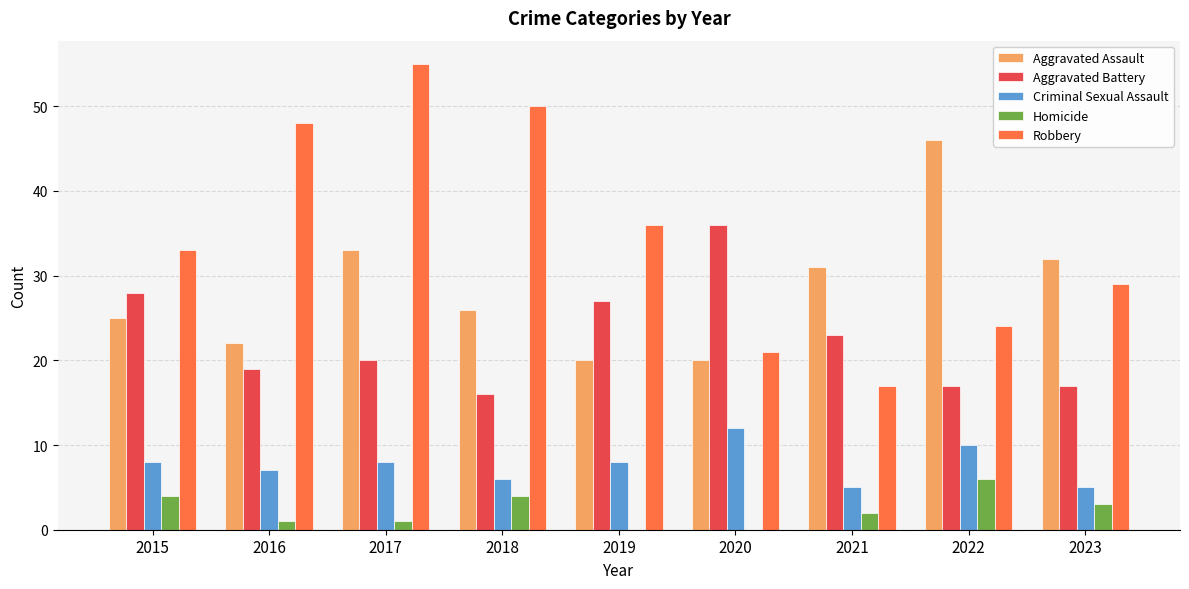

Which category has the highest value in the Homicide series?

2022